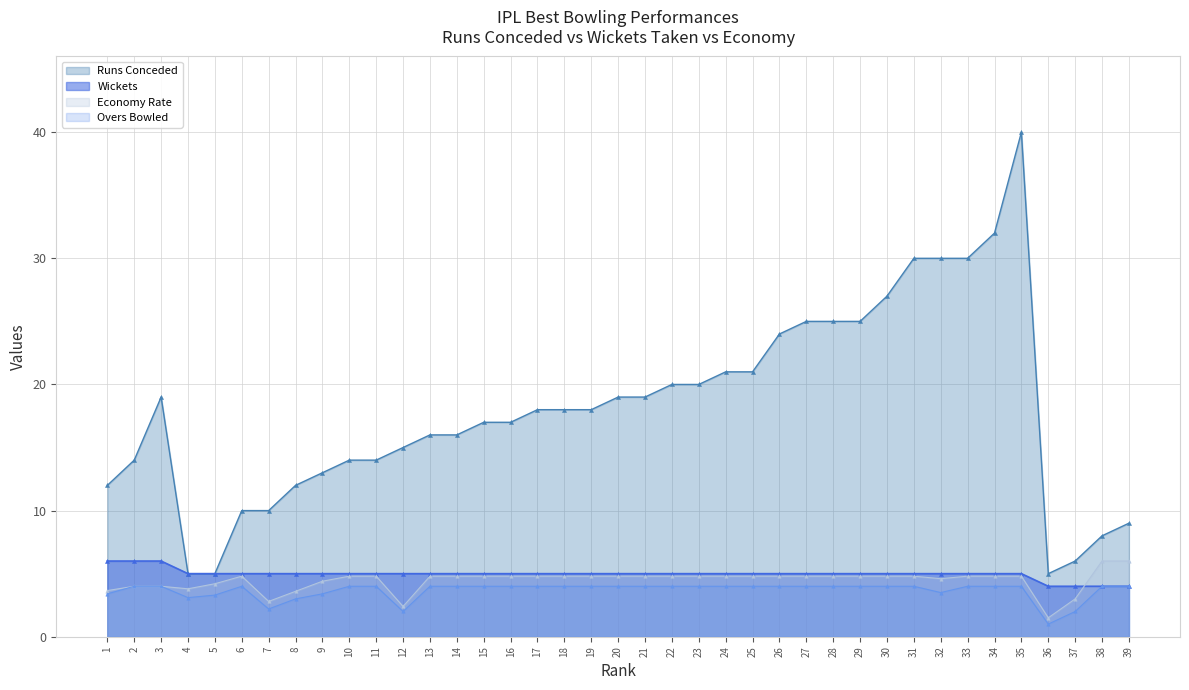

In Economy Rate, how many points are higher than both neighbors (excluding endpoints)?

1